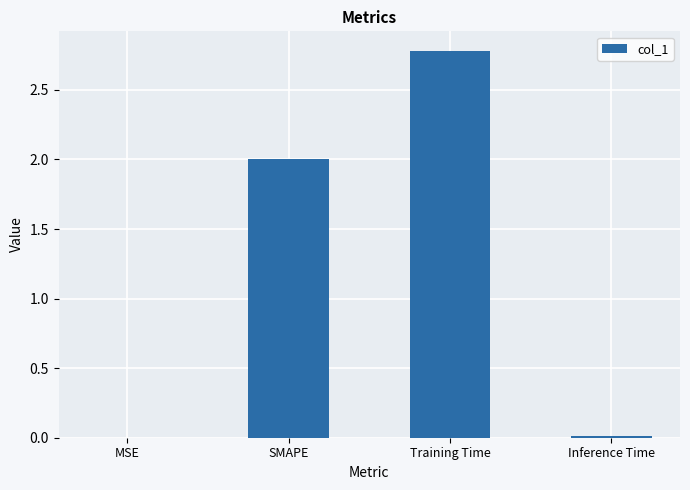

Count the number of data series in this chart.

1